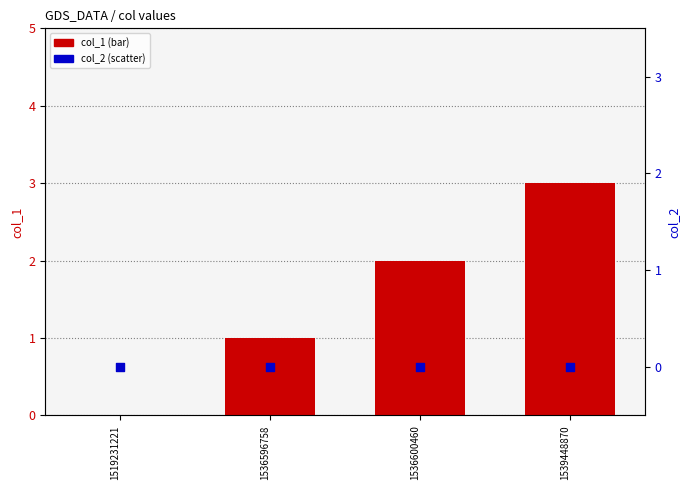

Which series reaches the maximum Y coordinate?

col_1 (bar)